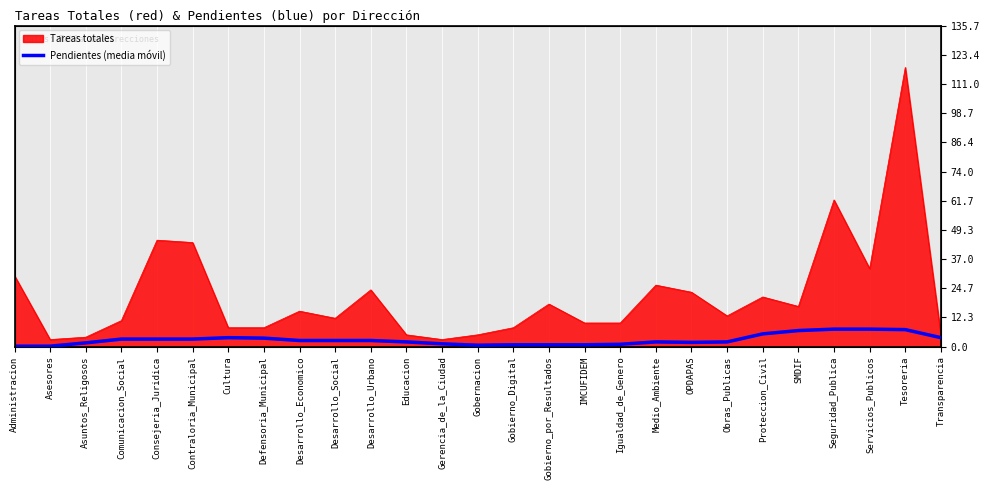

Is it true that the value at Desarrollo_Economico is 1.8?

False